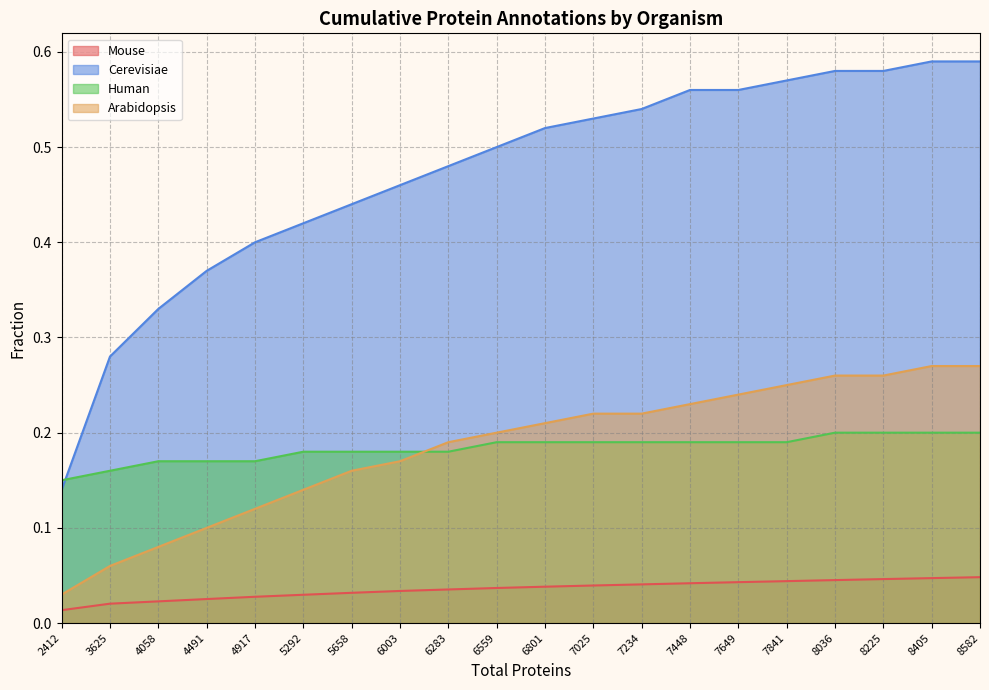

What are all the series names shown in the legend?

Mouse, Cerevisiae, Human, Arabidopsis